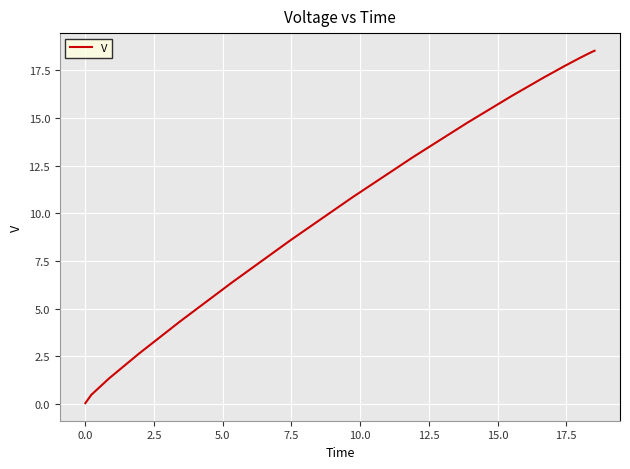

The chart shows a value of 0.8 at 2.5. True or false?

False